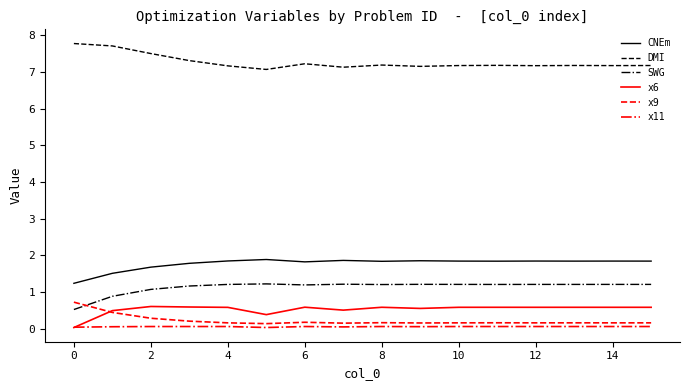

What is the highest value of the x6 series?

0.6